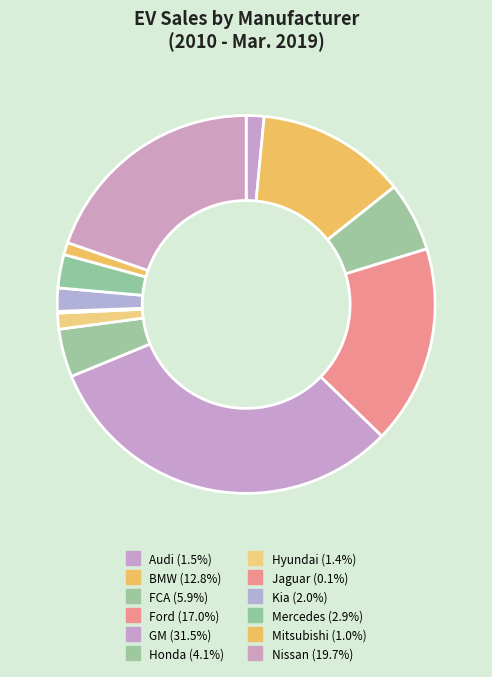

Which has a higher value, GM or Mercedes?

GM